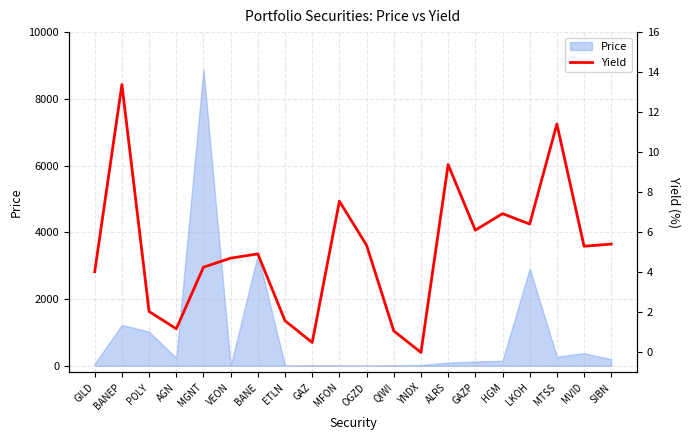

Is it true that the value at GAZ is 0.8?

False